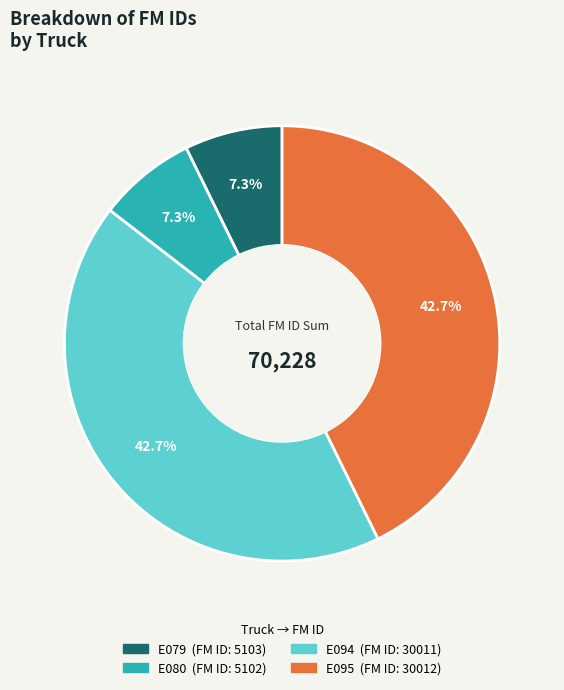

What portion of the pie excludes E095?

57.3%